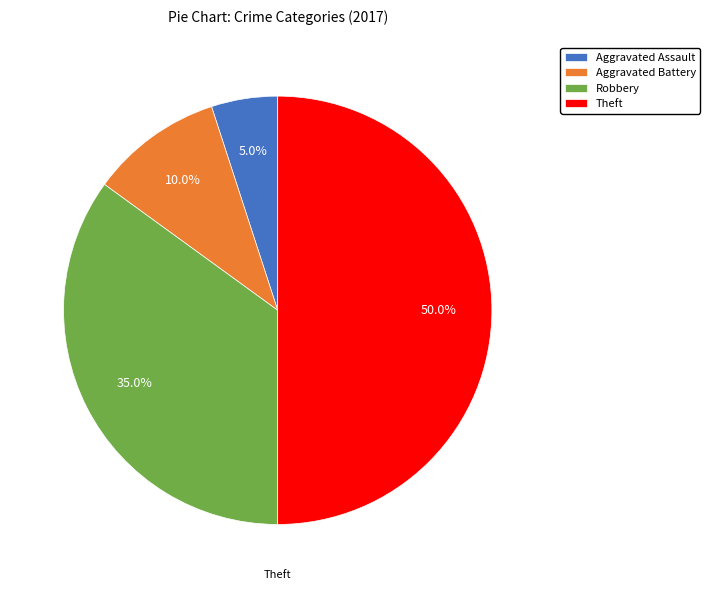

What is the largest slice in the pie chart?

Theft